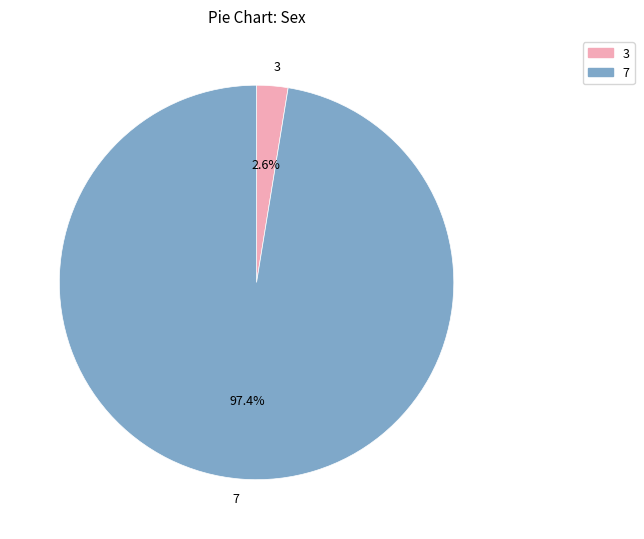

What is the smallest slice in the pie chart?

3